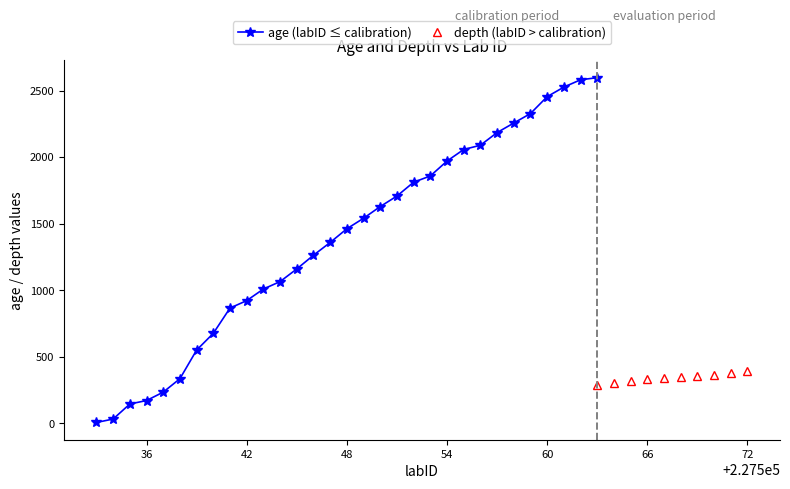

What is the highest value of the age (labID ≤ calibration) series?

2597